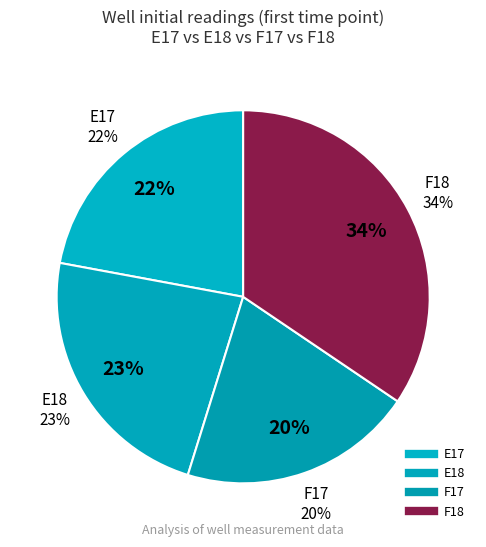

What percentage is NOT represented by E18?

76.9%